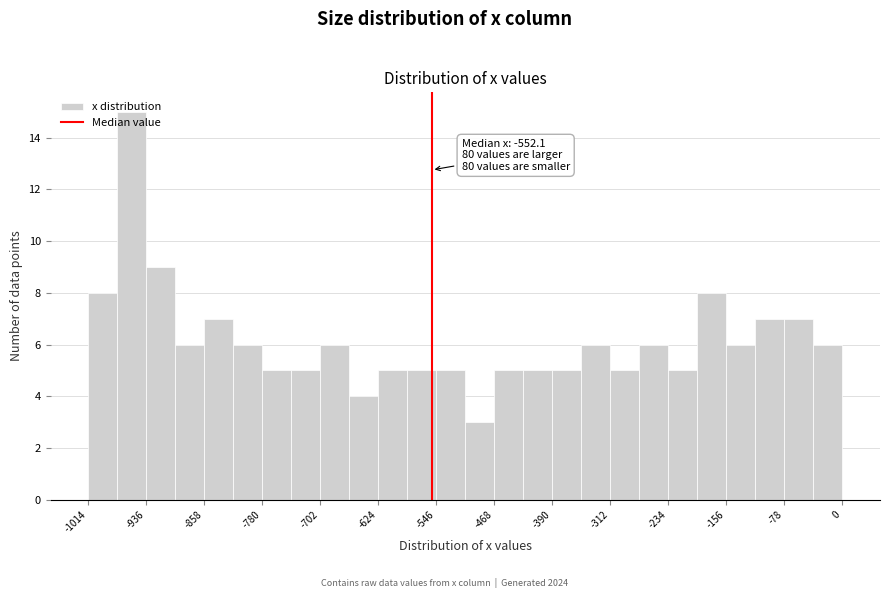

Read against the x-axis, roughly where is the centre of the tallest bar?

-960